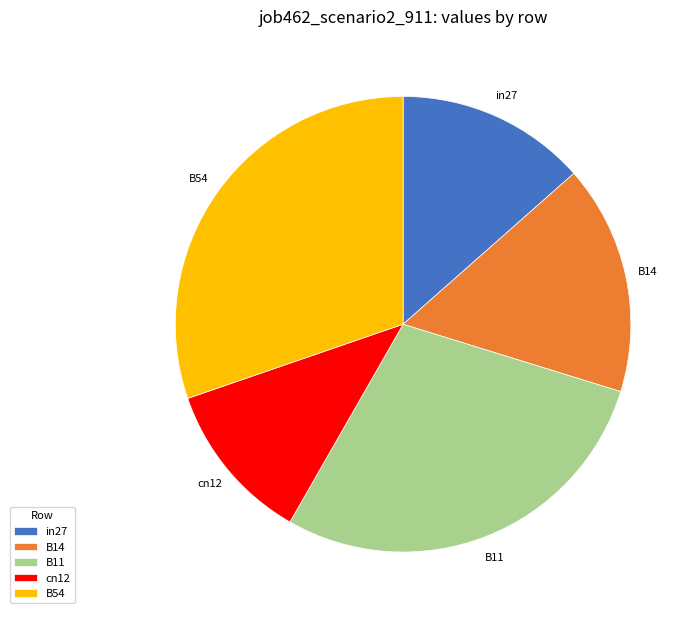

Is cn12 the majority of the pie?

No